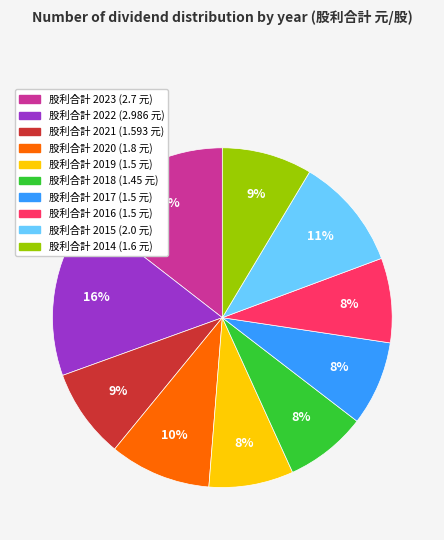

Does any single category account for the majority?

No